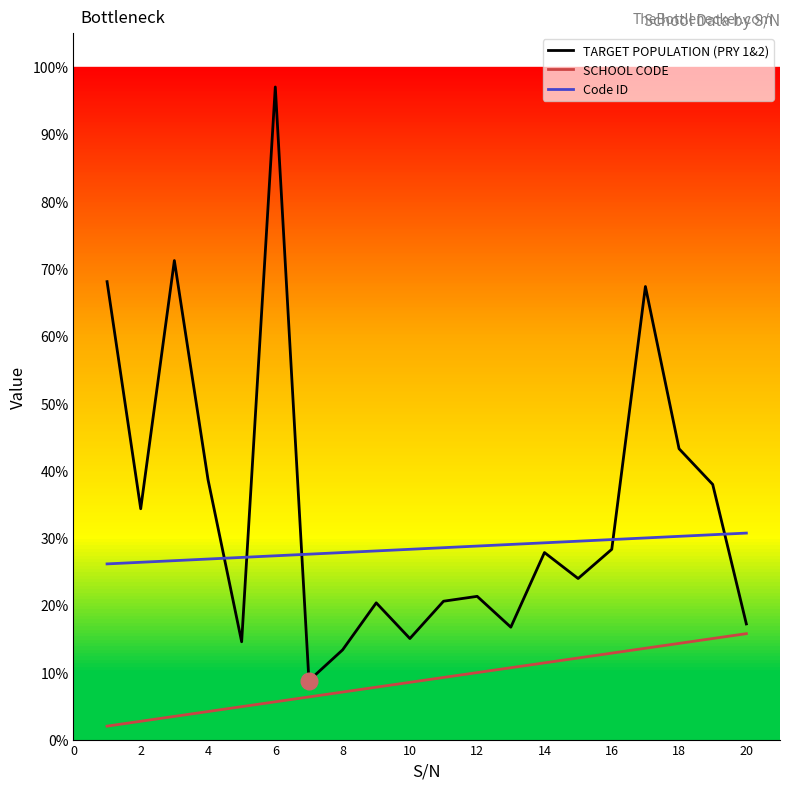

What is the lowest value of the Code ID series?

26.1